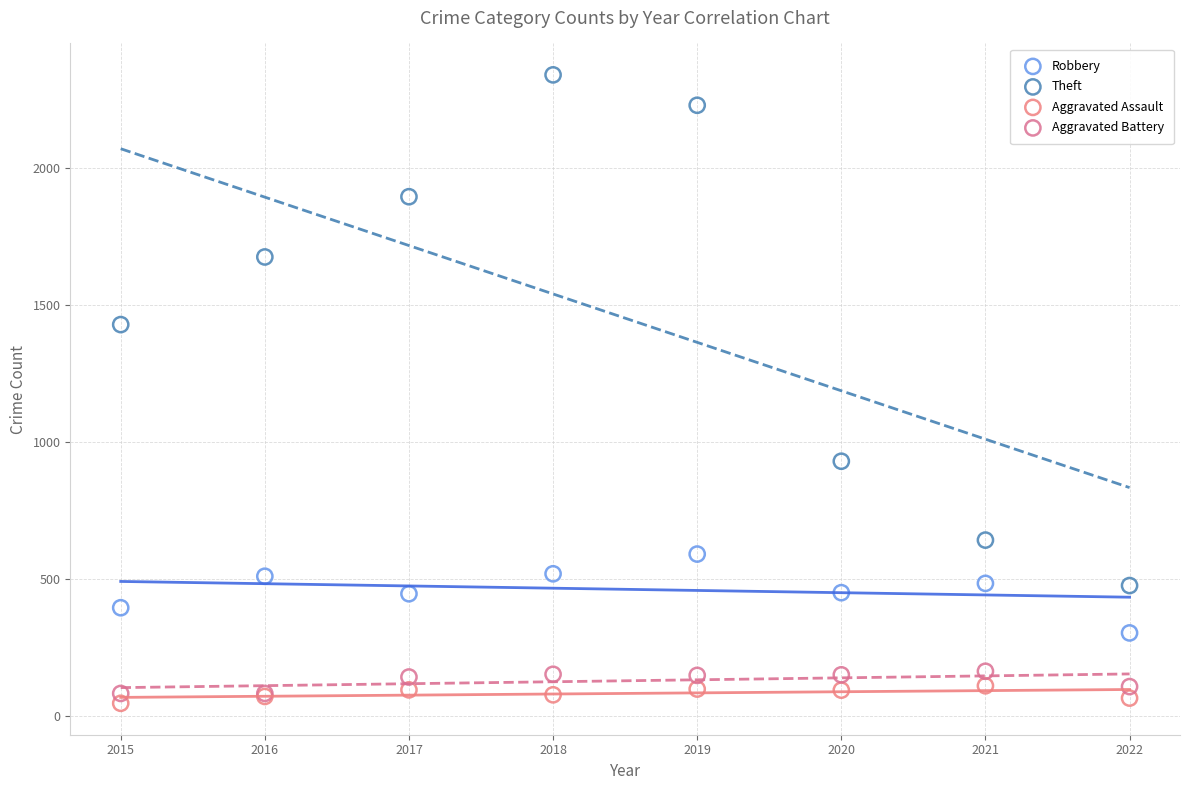

Across all series, what Y value is closest to 1193?

1429